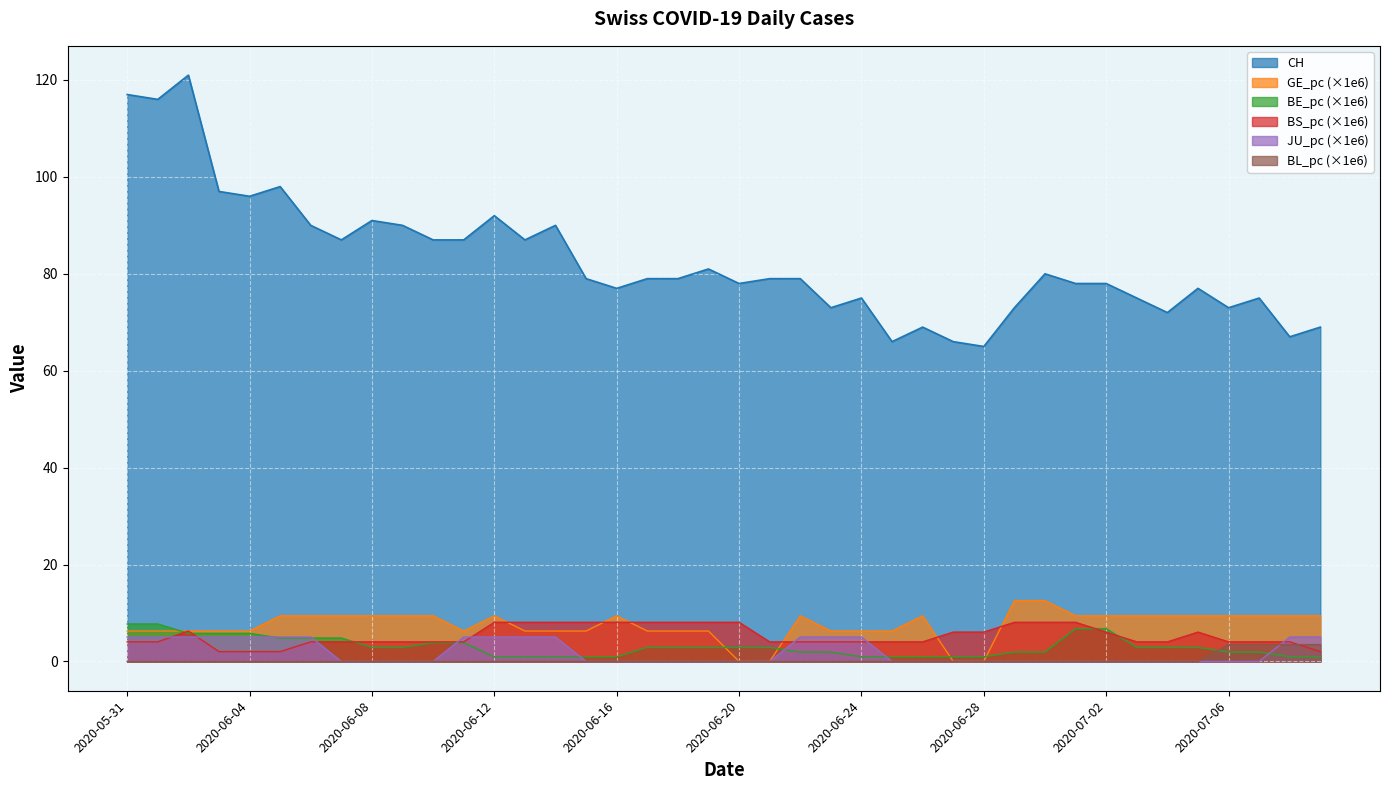

What is the maximum value for BE_pc?

7.7